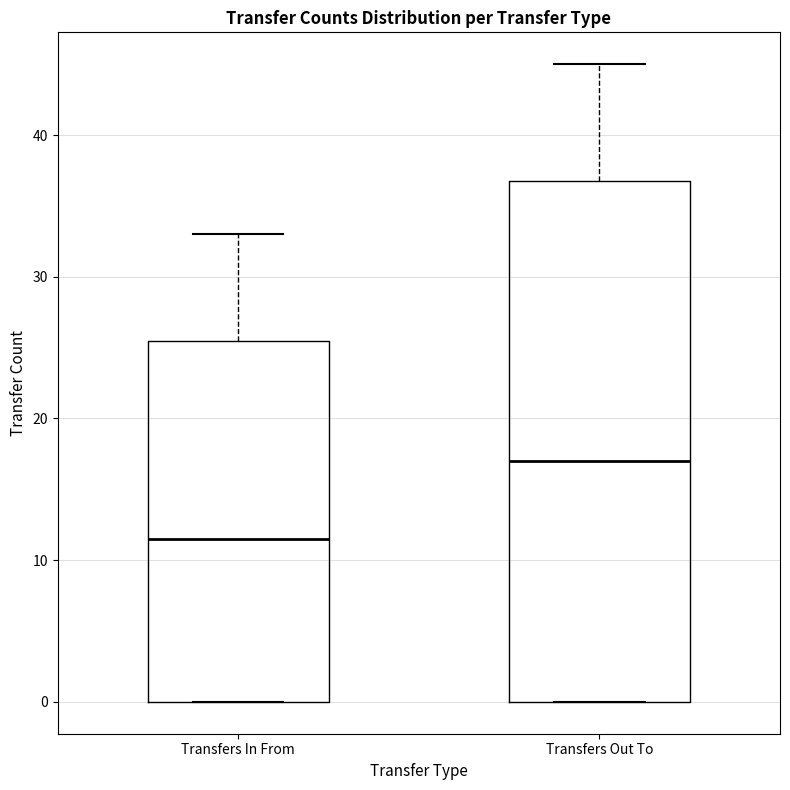

Reading left to right, read every box against the y-axis: the position of its median line, the range the box covers, and the ends of its whiskers. The values are not printed on the chart, so give them approximately, as read against the axis.

Transfers In From: median 12, box 0 to 26, whiskers 0 to 33
Transfers Out To: median 17, box 0 to 37, whiskers 0 to 45